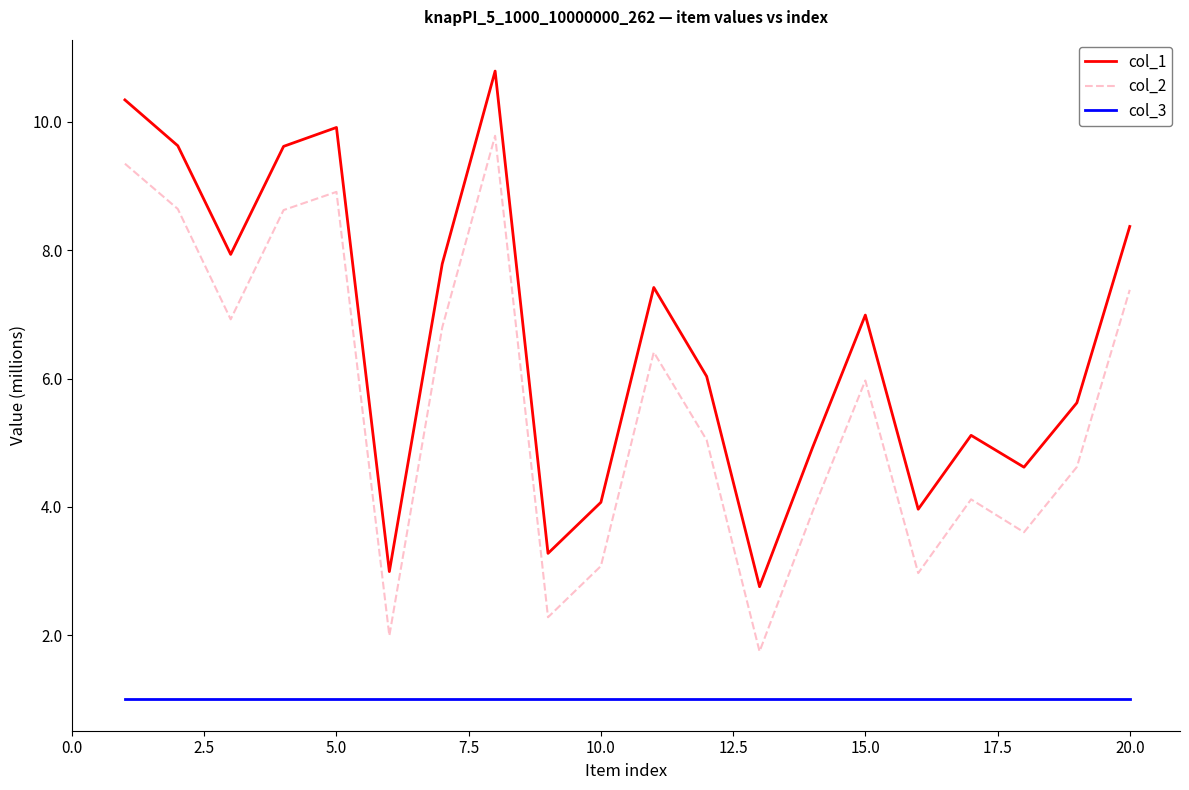

Reading left to right, extract all data points from this chart.

col_1: 10.3	9.6	7.9	9.6	9.9	3.0	7.8	10.8	3.3	4.1	7.4	6.0	2.8	4.9	7.0	4.0	5.1	4.6	5.6	8.4
col_2: 9.4	8.6	6.9	8.6	8.9	2.0	6.8	9.8	2.3	3.1	6.4	5.0	1.7	3.9	6.0	3.0	4.1	3.6	4.6	7.4
col_3: 1.0	1.0	1.0	1.0	1.0	1.0	1.0	1.0	1.0	1.0	1.0	1.0	1.0	1.0	1.0	1.0	1.0	1.0	1.0	1.0